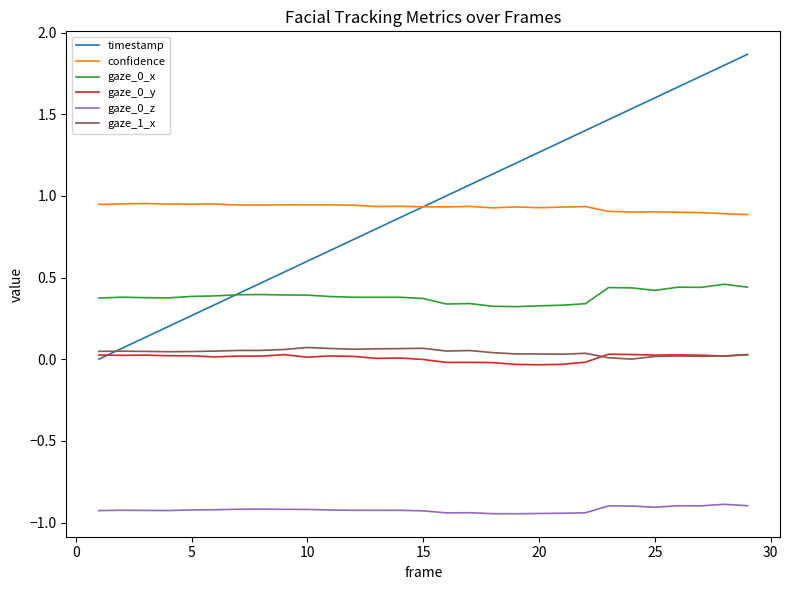

Which series has the widest spread of values?

timestamp